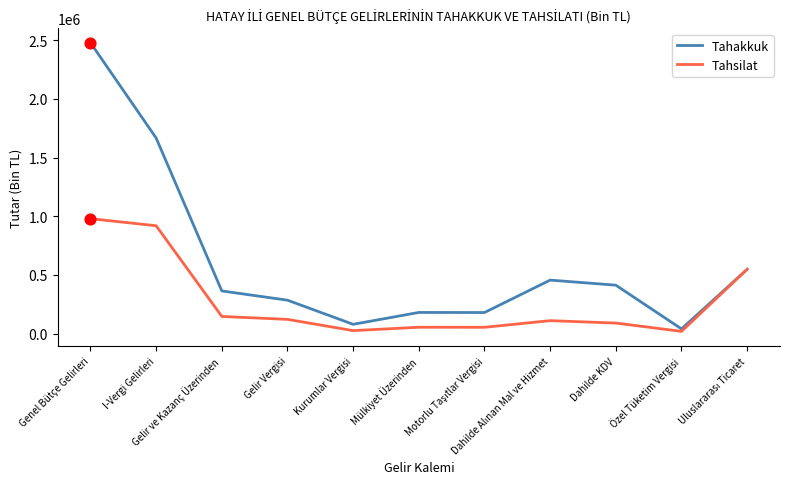

Which series has the largest total across all categories?

Tahakkuk